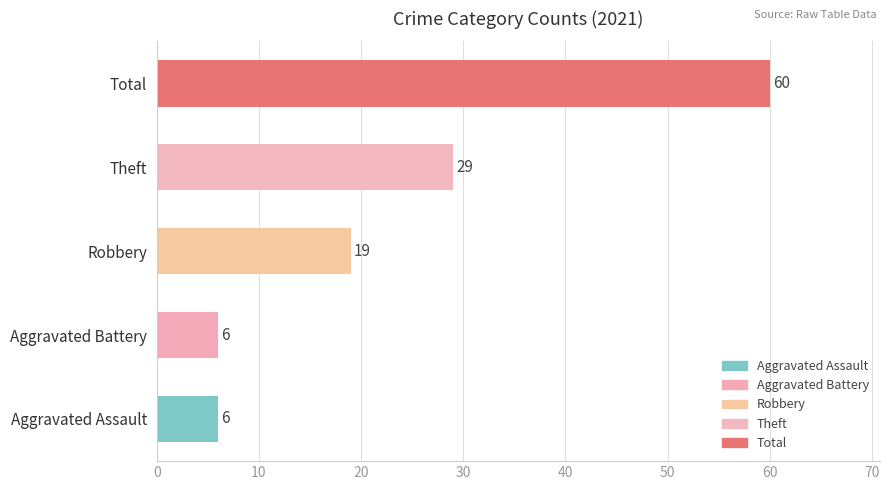

The chart shows a value of 6 at Aggravated Battery. True or false?

True